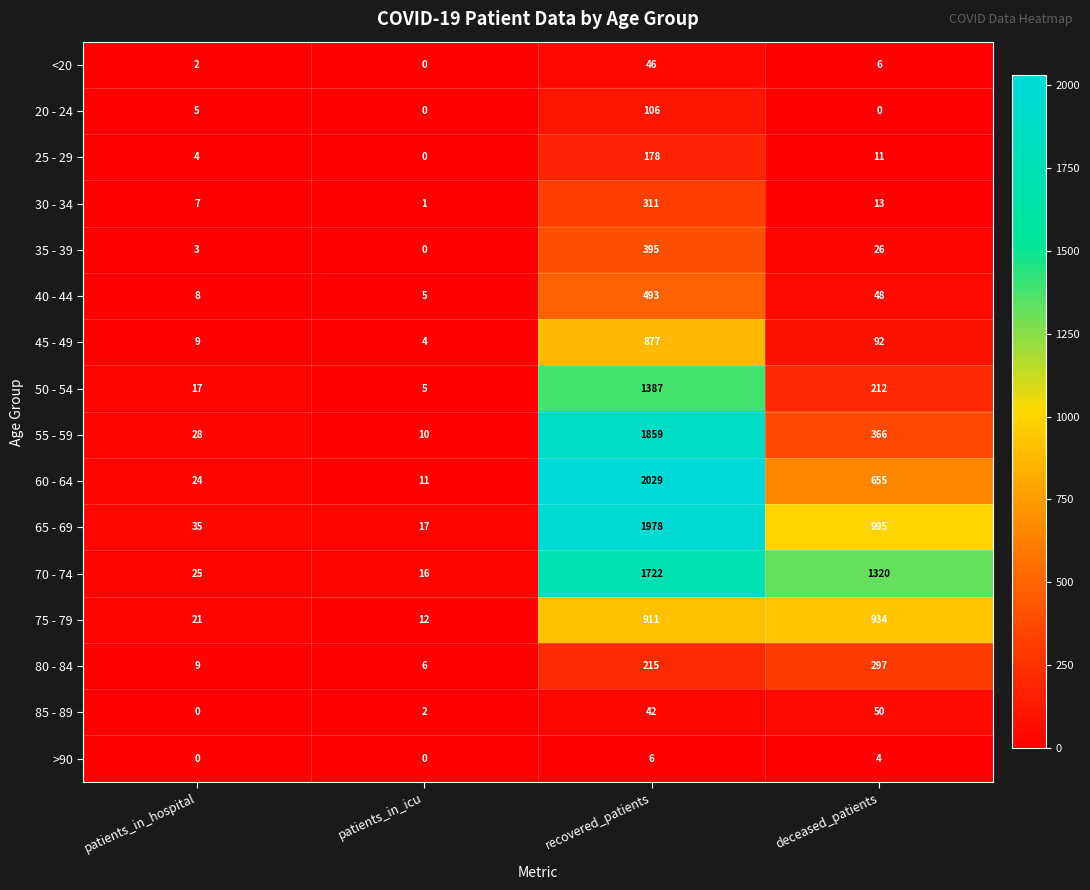

What is the sum of all 75 - 79 values?

1878